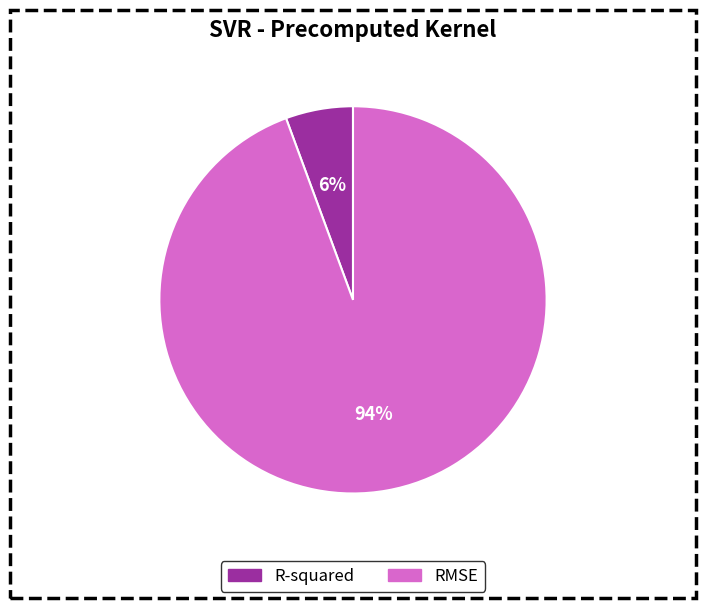

Is it true that R-squared is 13% of the pie?

False